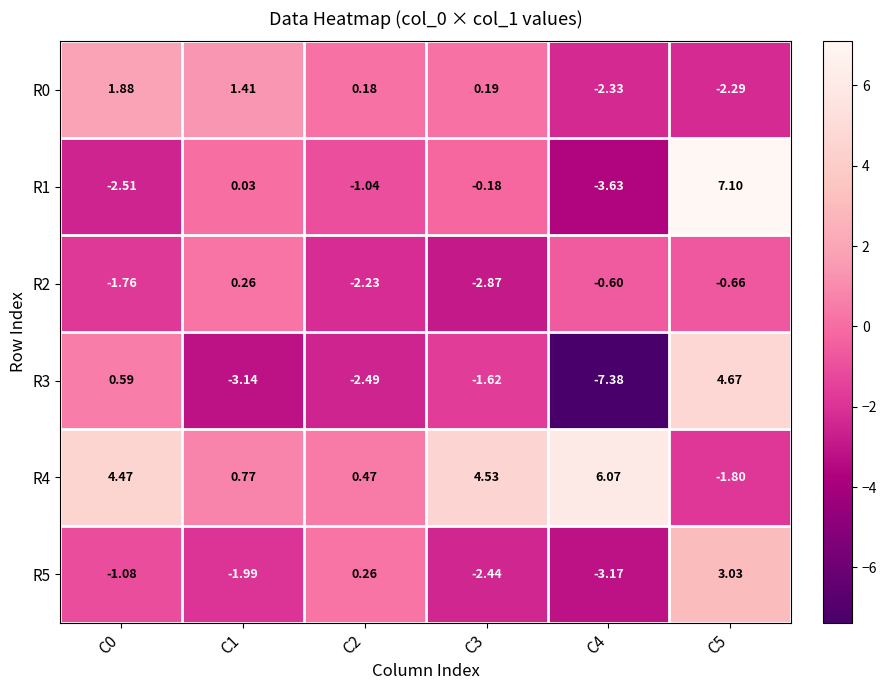

Is the value of R3 at C1 greater than the value of R5 at C1?

No